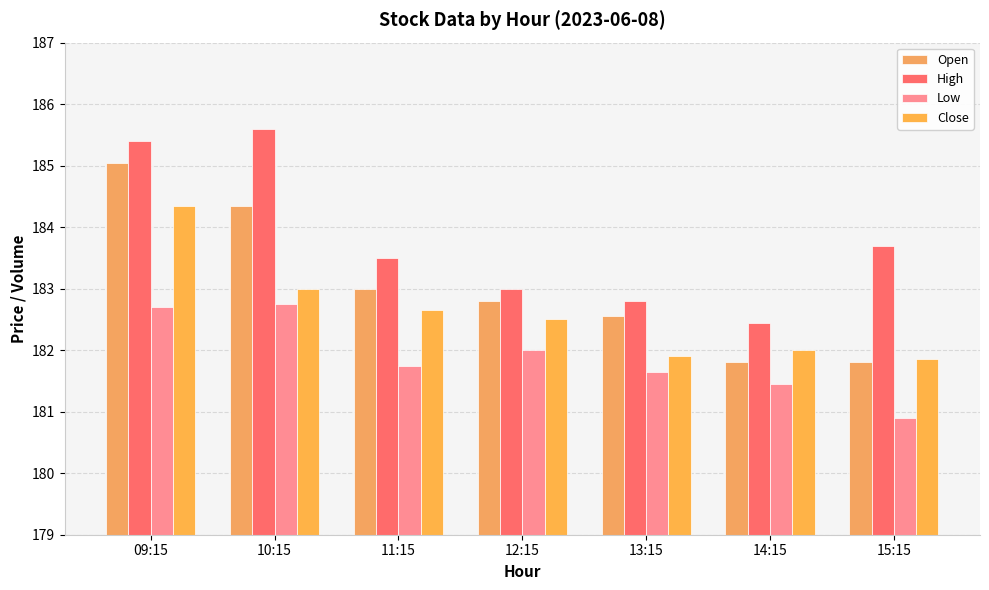

What are all the series names shown in the legend?

Open, High, Low, Close